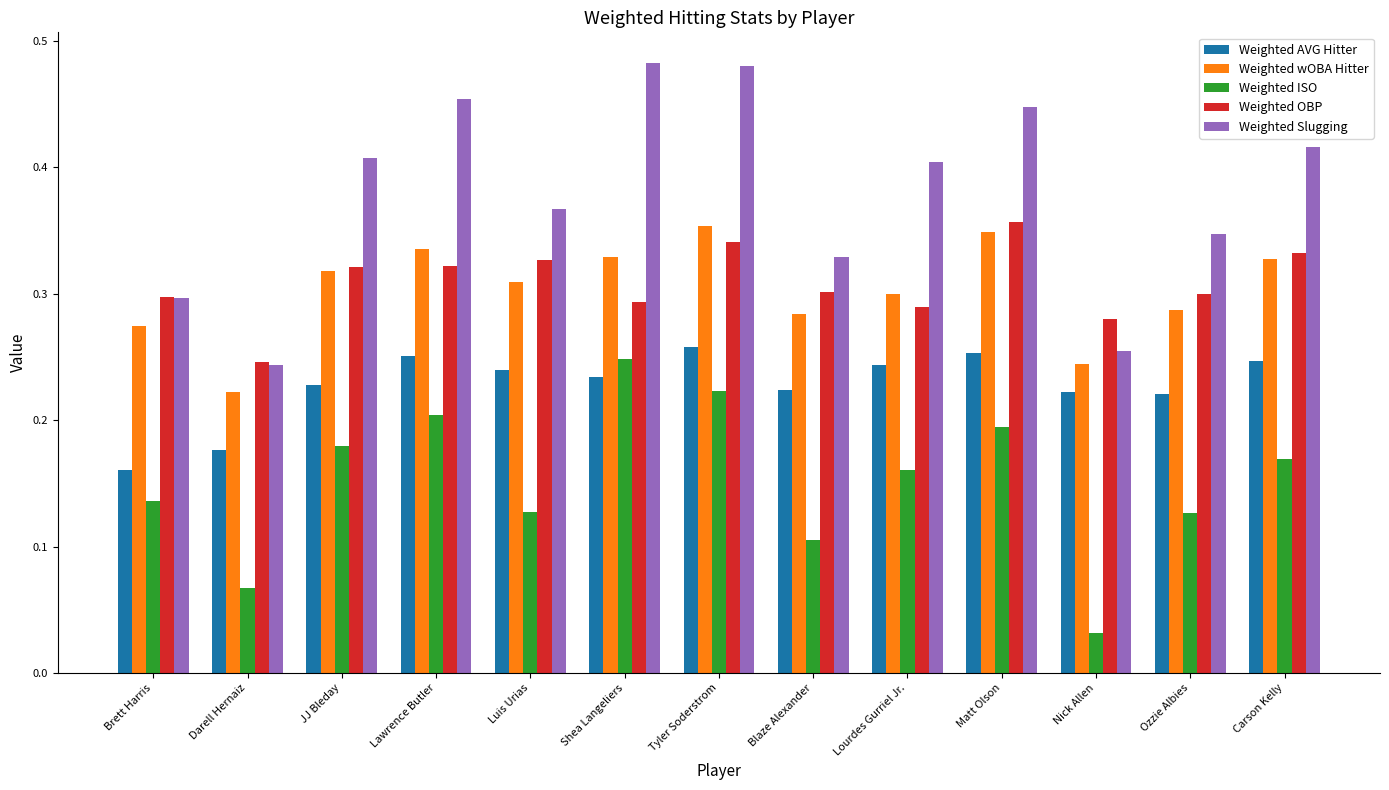

How many categories are shown in the chart?

13